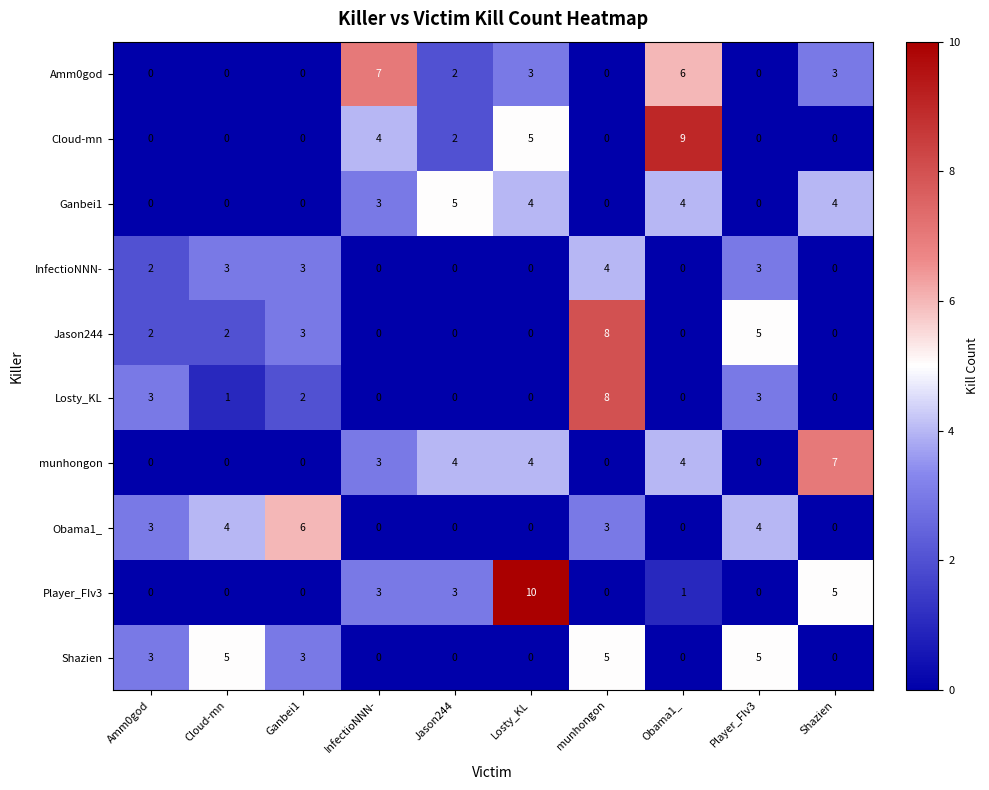

What is the spread (max minus min) of values at InfectioNNN-?

7